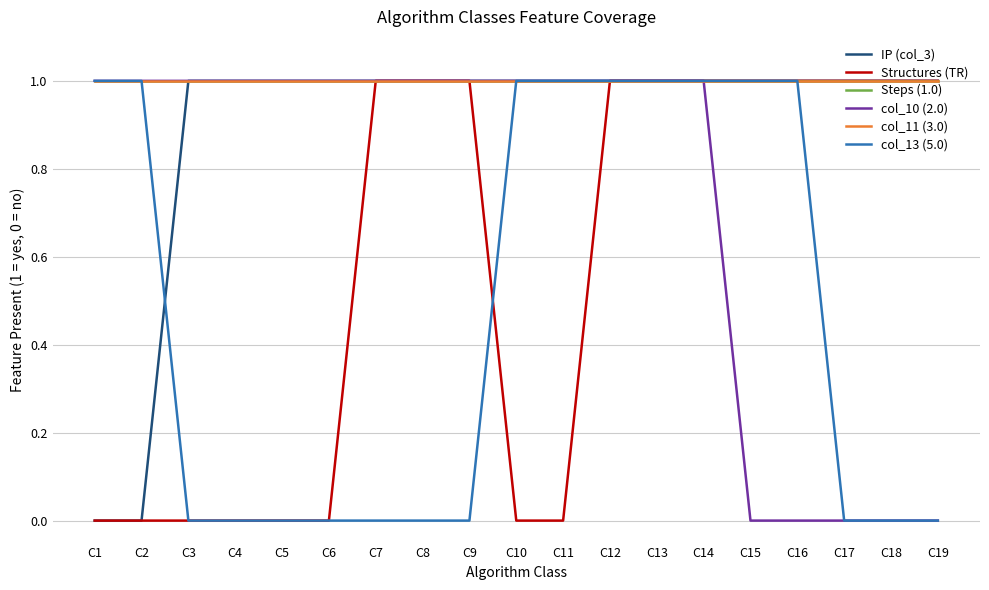

True or false: Structures (TR) and col_10 (2.0) cross at least once.

False